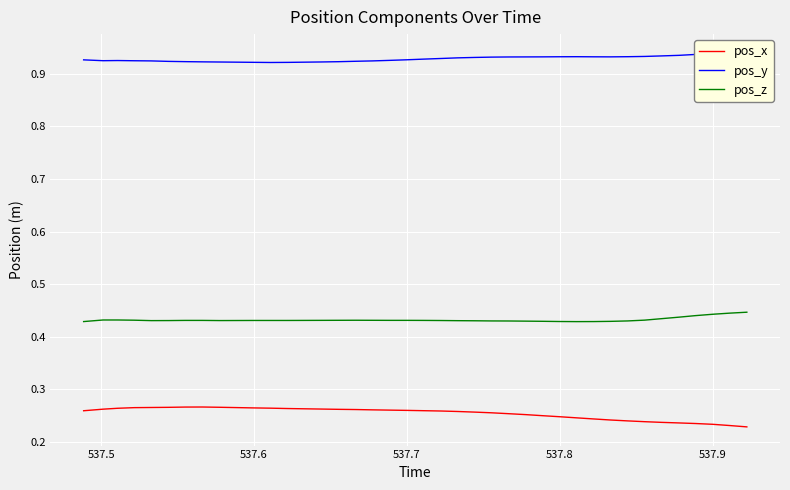

True or false: pos_z and pos_x cross at least once.

False